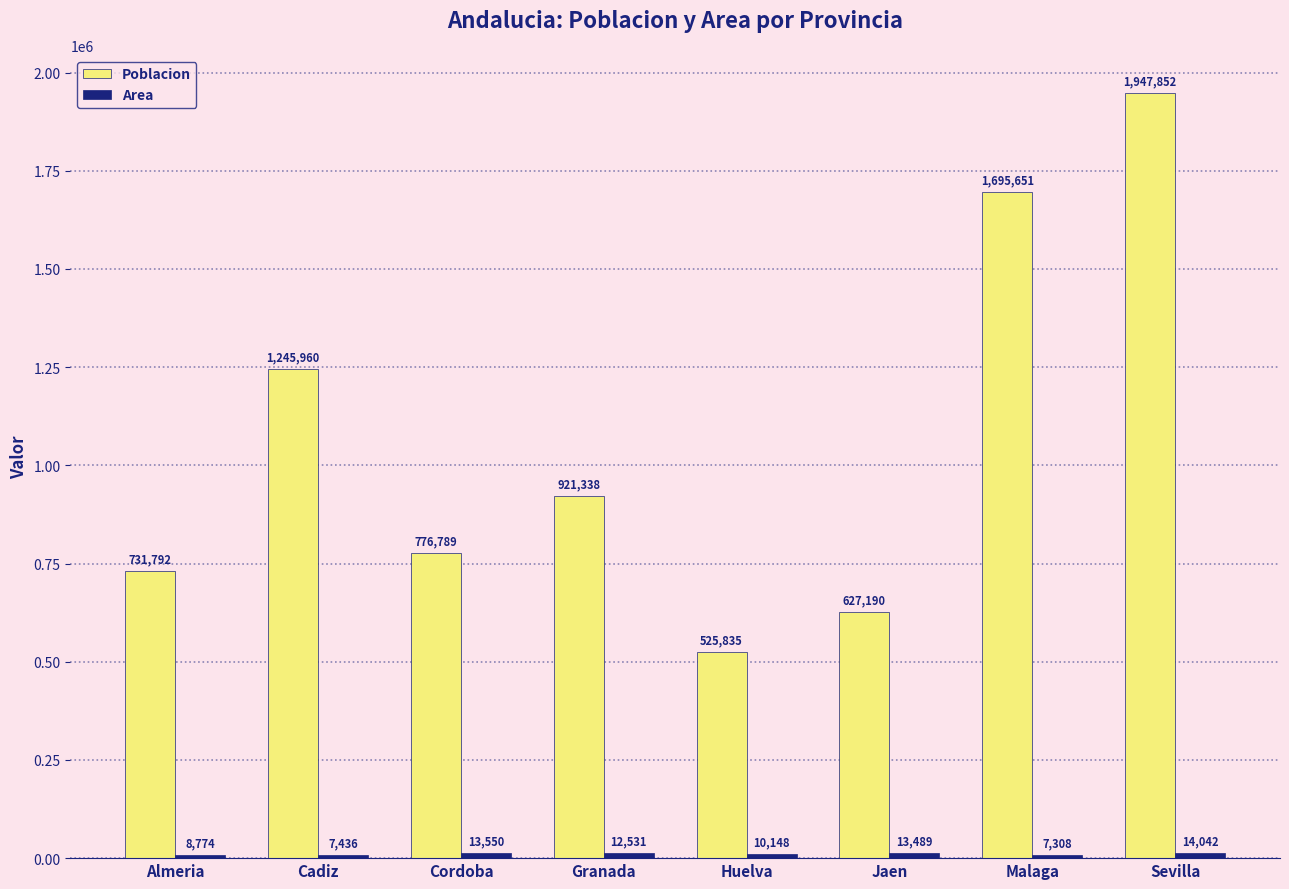

Which series has the largest total across all categories?

Poblacion